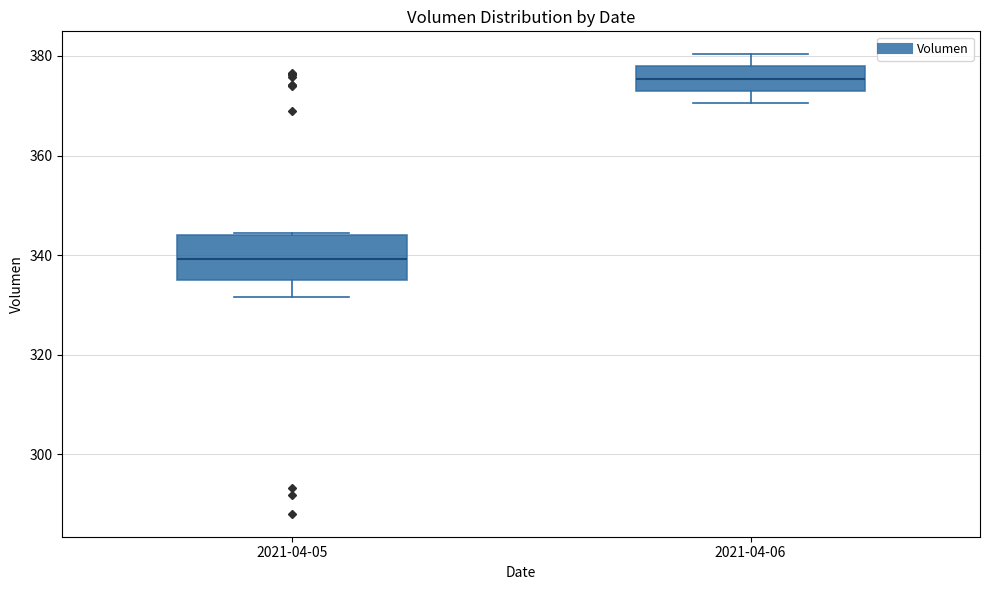

Which box has the highest median line?

2021-04-06